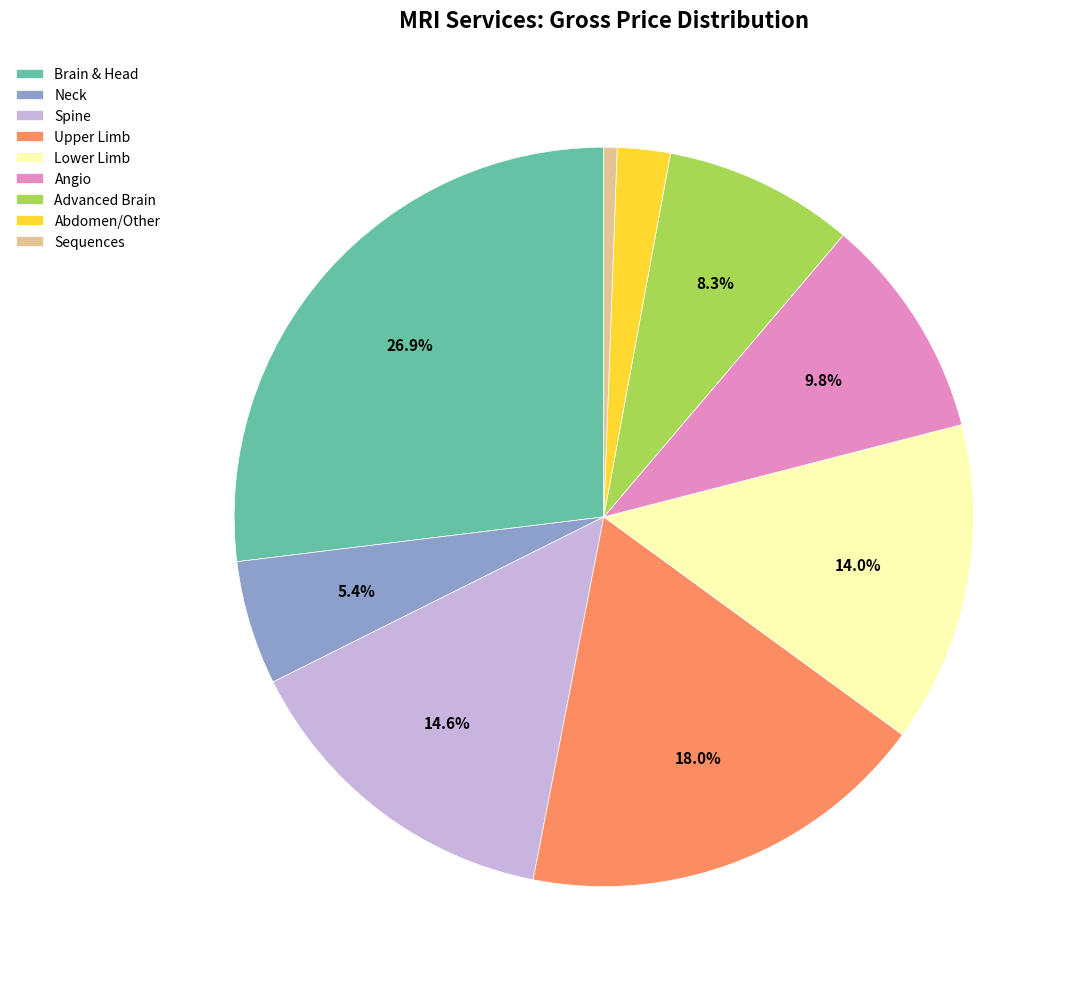

Do Upper Limb and Angio together represent more than half of the pie?

No